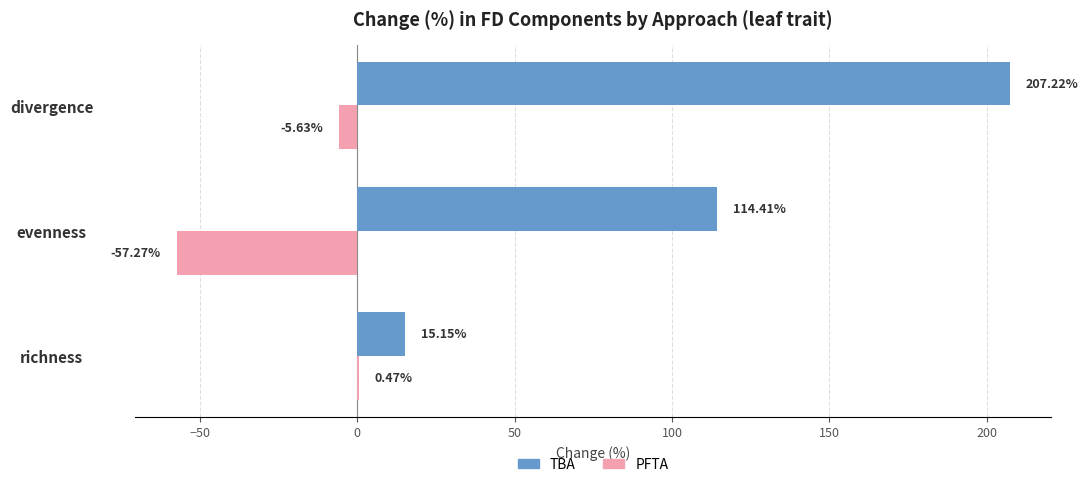

At which label does TBA reach its peak?

divergence